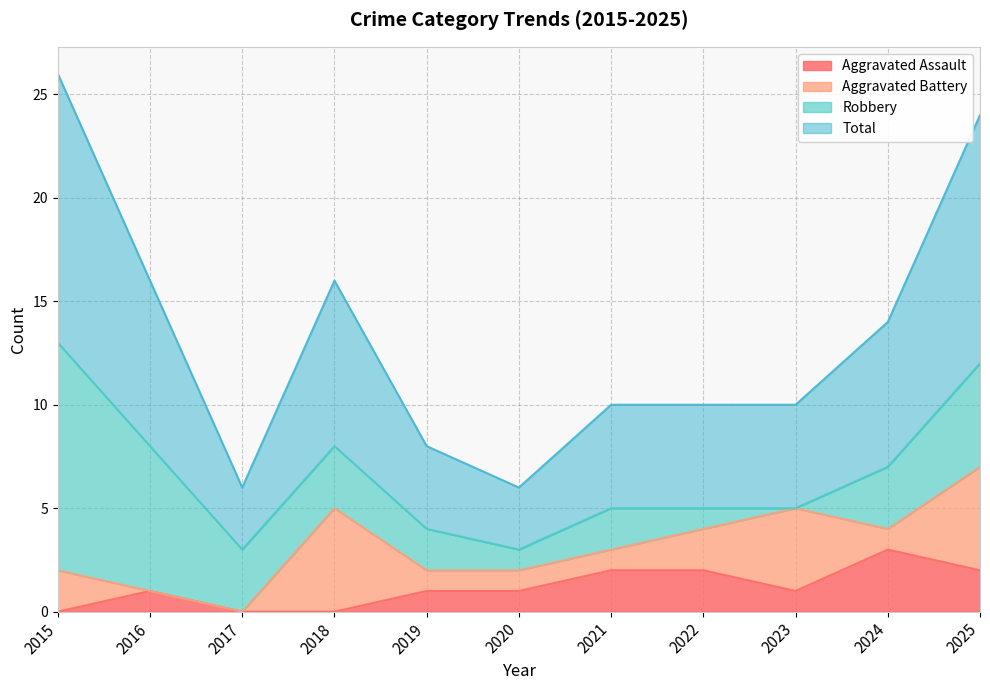

Which series changed the most between 2018 and 2019?

Total